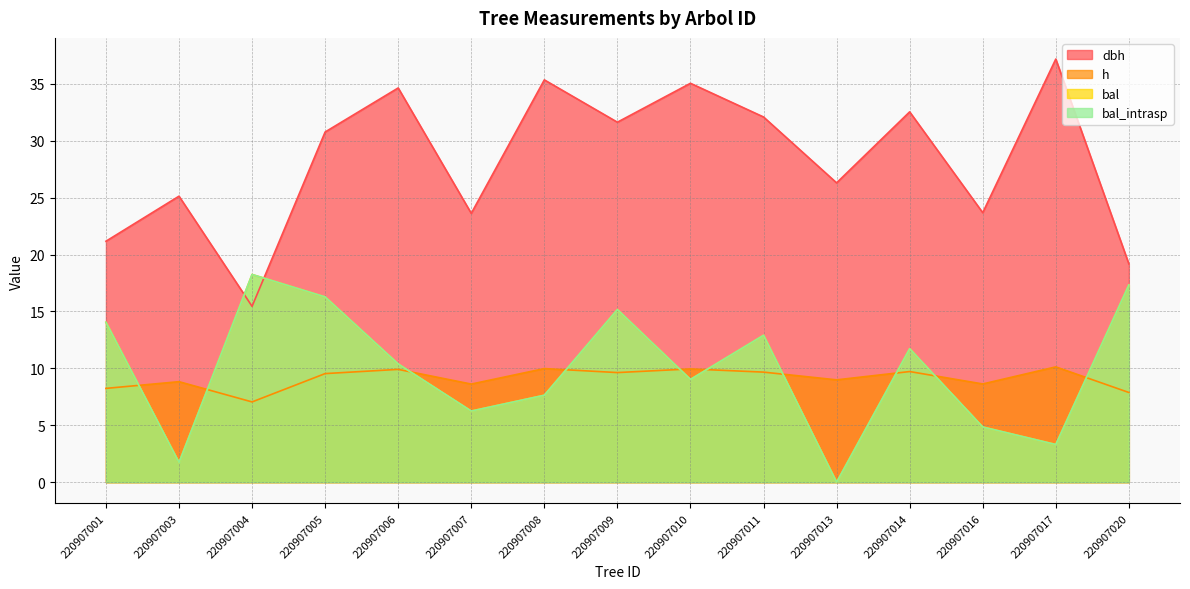

What is the difference between the second highest and second lowest values in the h series?

2.1